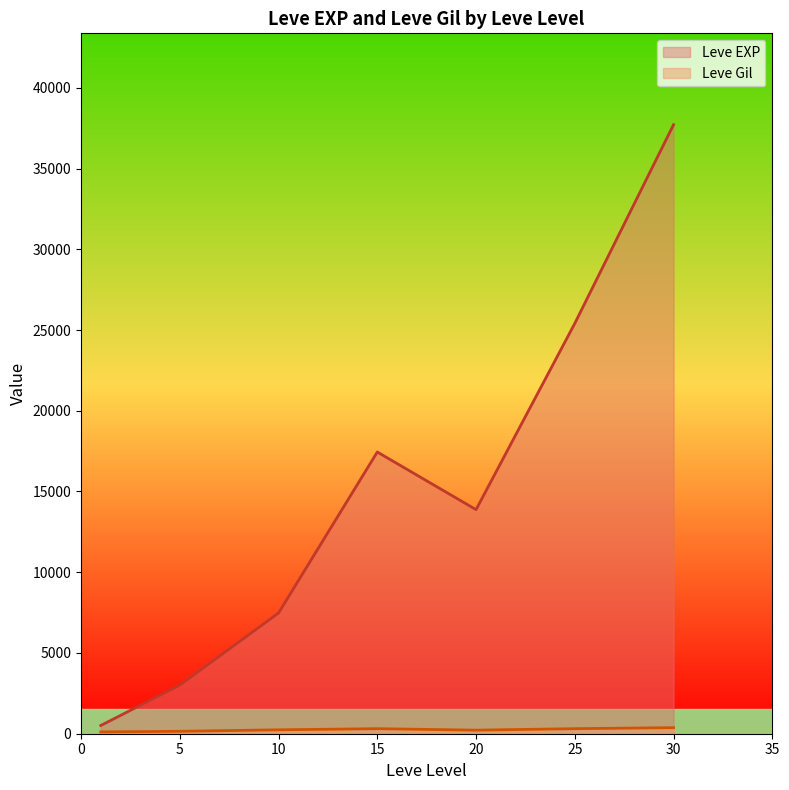

The Leve Gil series shows 153 at 1. True or false?

False